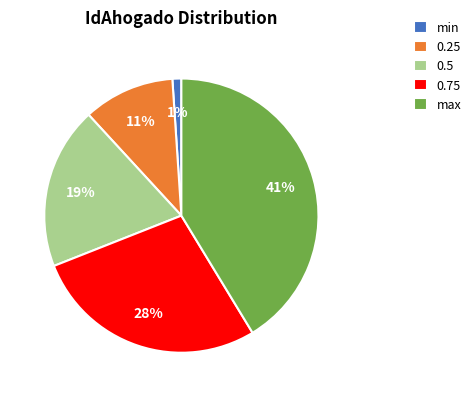

Do 0.5 and 0.75 together represent more than half of the pie?

No